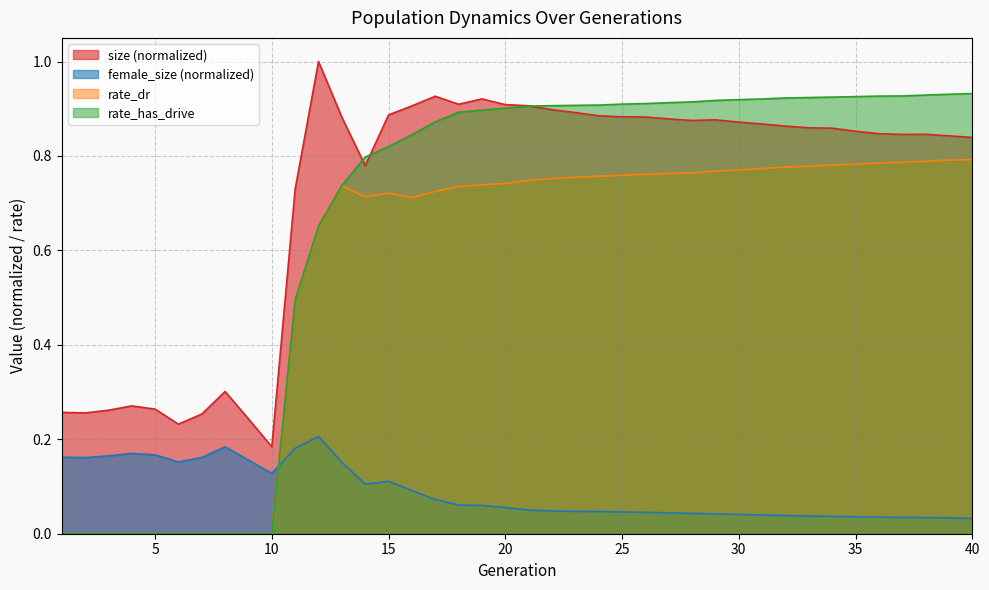

Reading left to right, what are all the values shown in this chart?

size: 0.3	0.3	0.3	0.3	0.3	0.2	0.3	0.3	0.2	0.2	0.7	1.0	0.9	0.8	0.9	0.9	0.9	0.9	0.9	0.9	0.9	0.9	0.9	0.9	0.9	0.9	0.9	0.9	0.9	0.9	0.9	0.9	0.9	0.9	0.9	0.8	0.8	0.8	0.8	0.8
female_size: 0.2	0.2	0.2	0.2	0.2	0.2	0.2	0.2	0.2	0.1	0.2	0.2	0.2	0.1	0.1	0.1	0.1	0.1	0.1	0.1	0.1	0.0	0.0	0.0	0.0	0.0	0.0	0.0	0.0	0.0	0.0	0.0	0.0	0.0	0.0	0.0	0.0	0.0	0.0	0.0
rate_dr: 0.0	0.0	0.0	0.0	0.0	0.0	0.0	0.0	0.0	0.0	0.5	0.7	0.7	0.7	0.7	0.7	0.7	0.7	0.7	0.7	0.7	0.8	0.8	0.8	0.8	0.8	0.8	0.8	0.8	0.8	0.8	0.8	0.8	0.8	0.8	0.8	0.8	0.8	0.8	0.8
rate_has_drive: 0.0	0.0	0.0	0.0	0.0	0.0	0.0	0.0	0.0	0.0	0.5	0.7	0.7	0.8	0.8	0.8	0.9	0.9	0.9	0.9	0.9	0.9	0.9	0.9	0.9	0.9	0.9	0.9	0.9	0.9	0.9	0.9	0.9	0.9	0.9	0.9	0.9	0.9	0.9	0.9